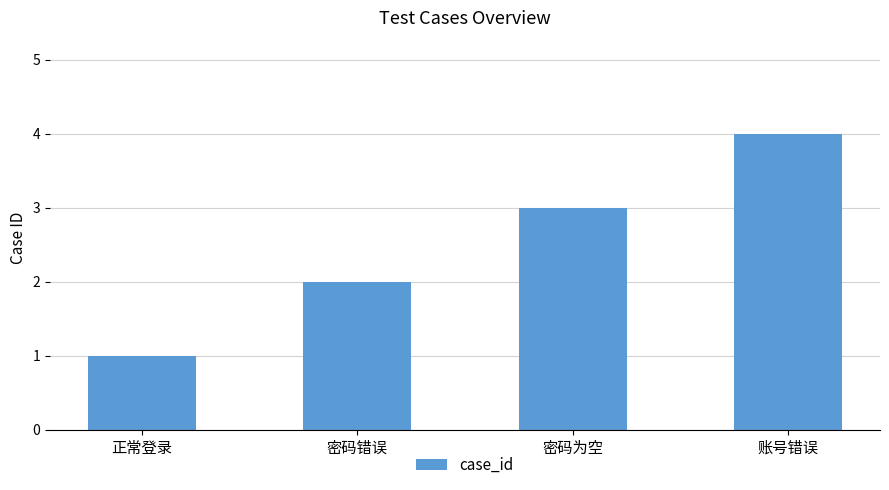

True or false: the data shows 3 at 密码为空.

True